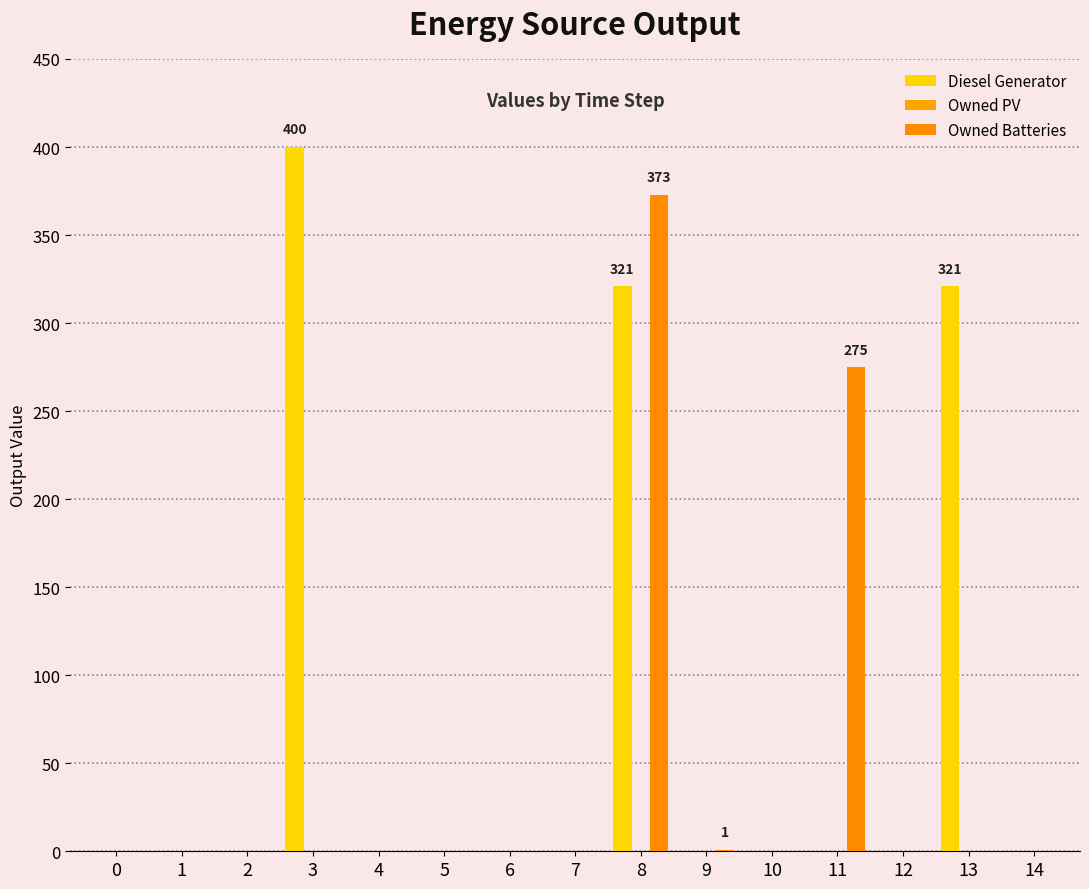

How many distinct data groups are displayed?

2